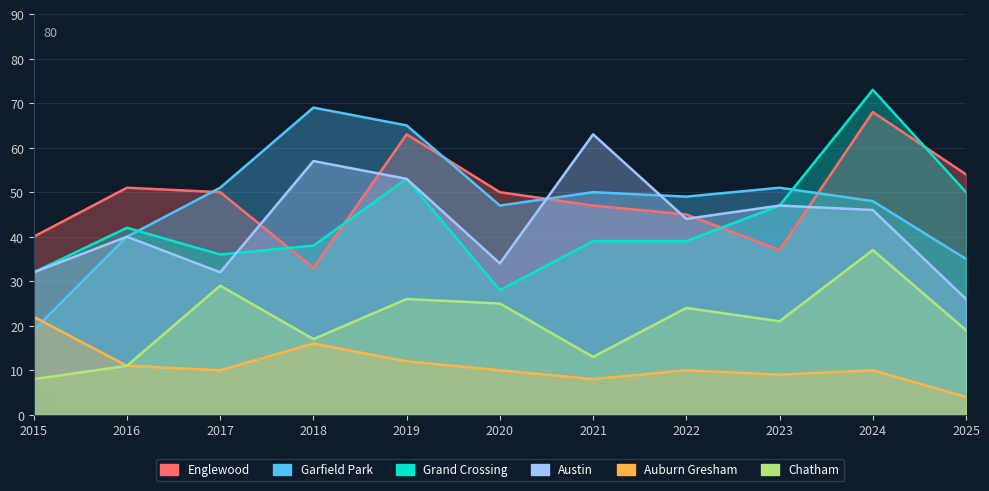

What is the difference between the maximum and minimum values in the Grand Crossing series?

45